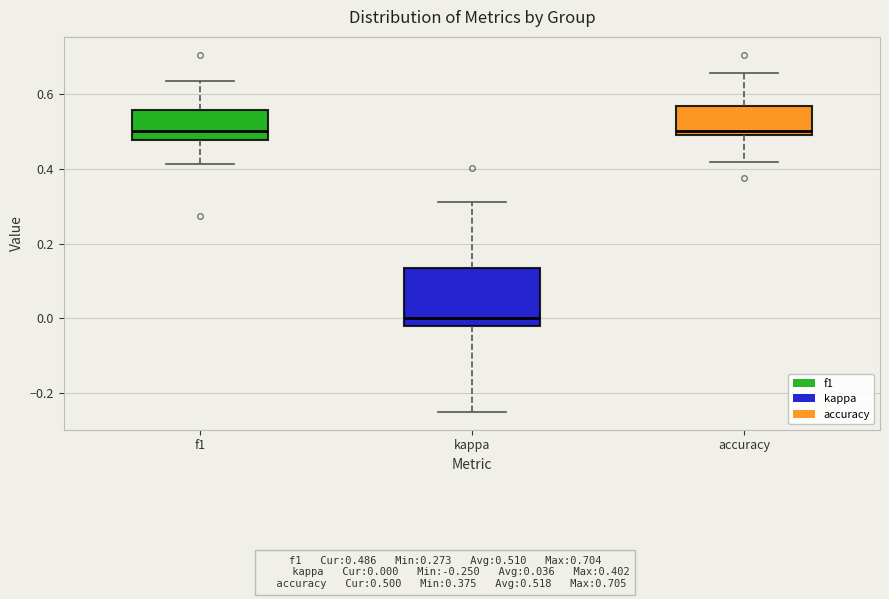

Where does the lower whisker of the box for f1 end on the y-axis? The values are not printed on the chart, so give them approximately, as read against the axis.

0.42